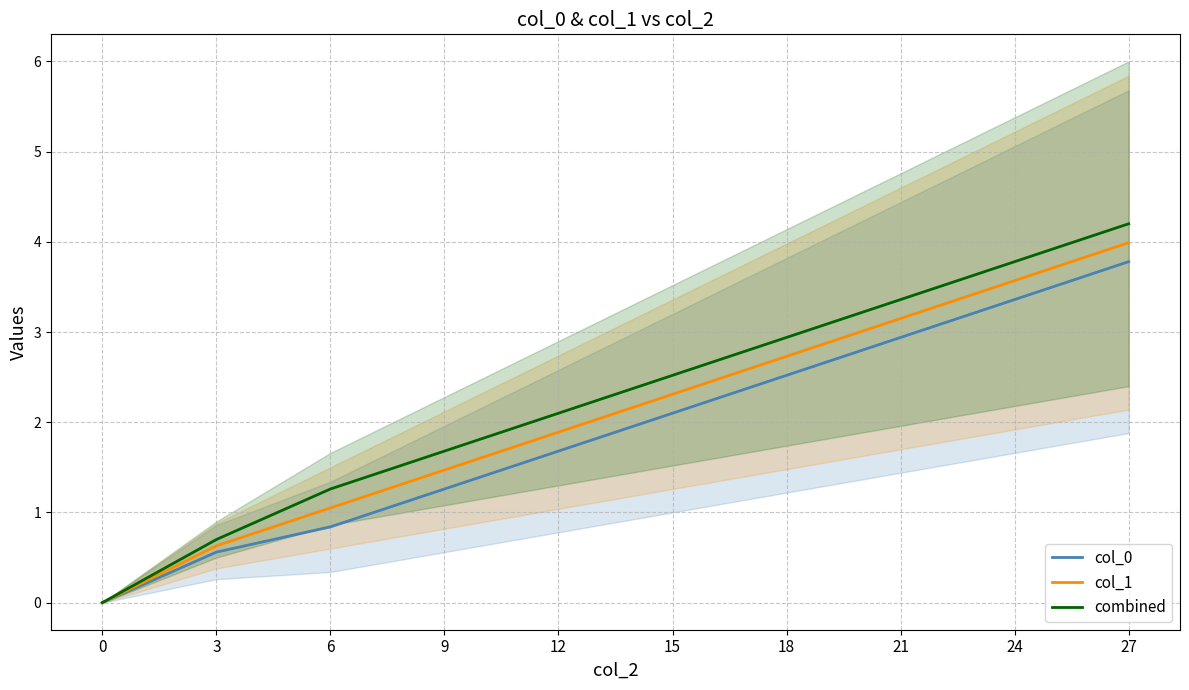

What are all the series names shown in the legend?

col_0, col_1, combined